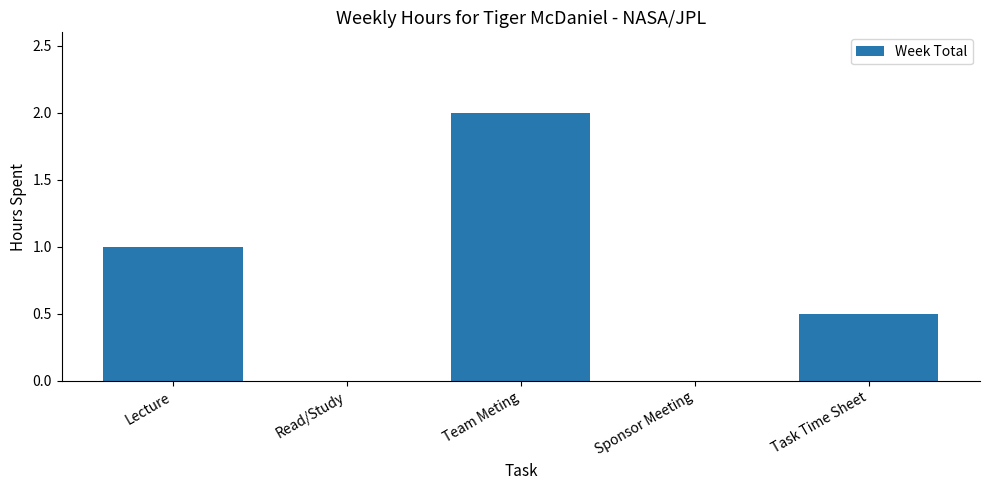

What is the approximate value at Lecture?

1.0